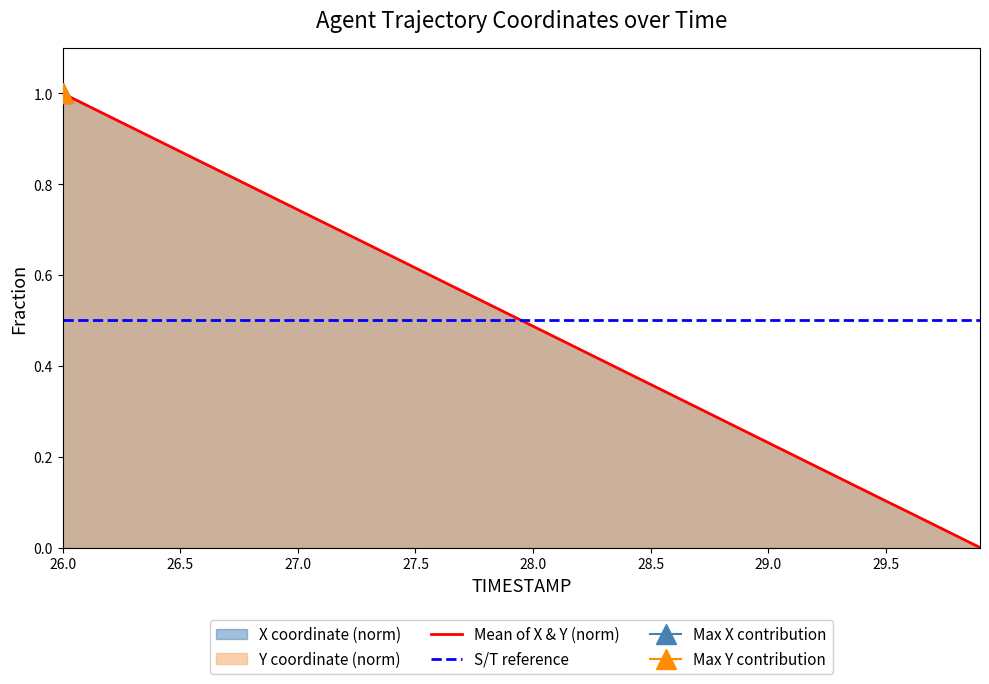

Is it true that Mean of X & Y (norm) equals 0.1 at 29.5?

True